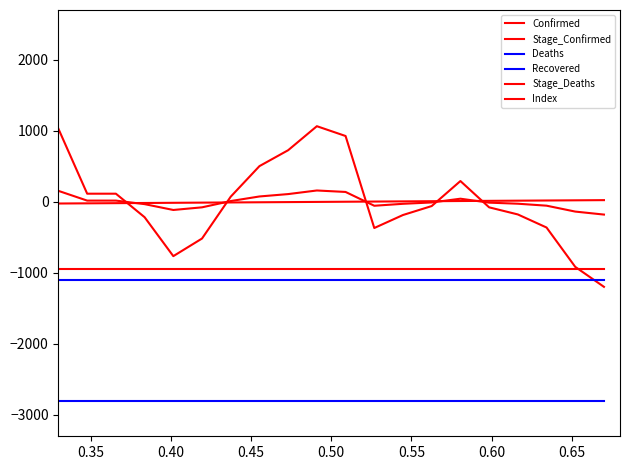

How many lines are shown in the chart?

6